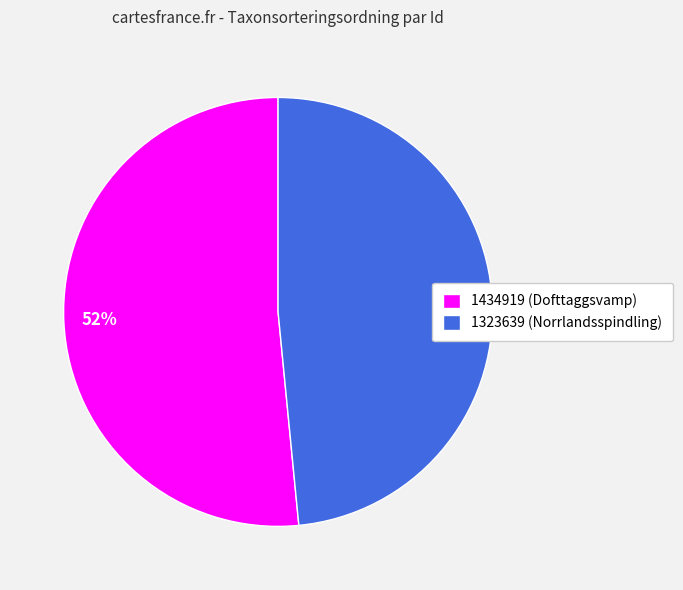

What is the smallest slice in the pie chart?

1323639